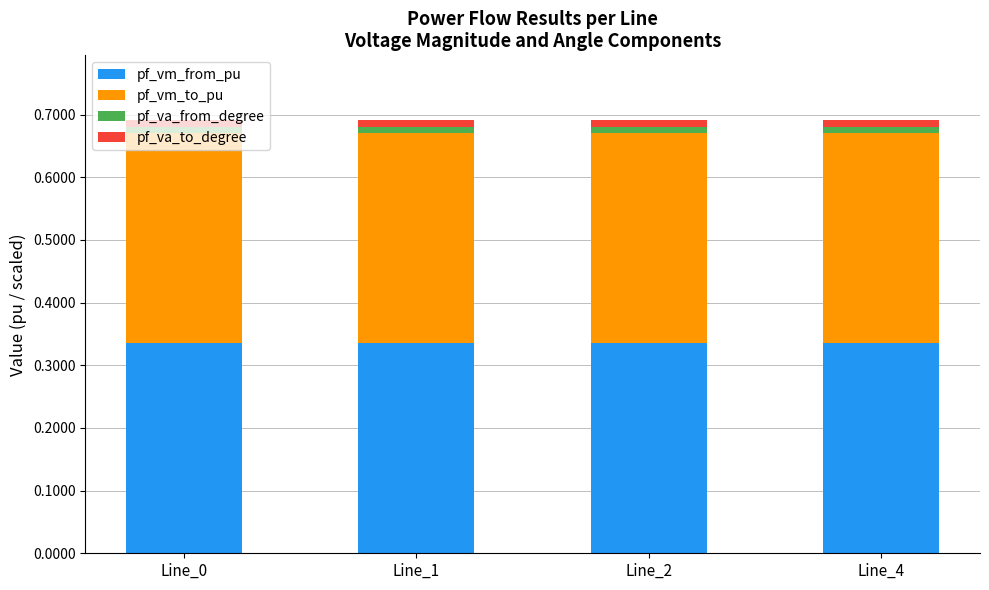

True or false: pf_vm_to_pu has a value of 0.3 at Line_1.

True